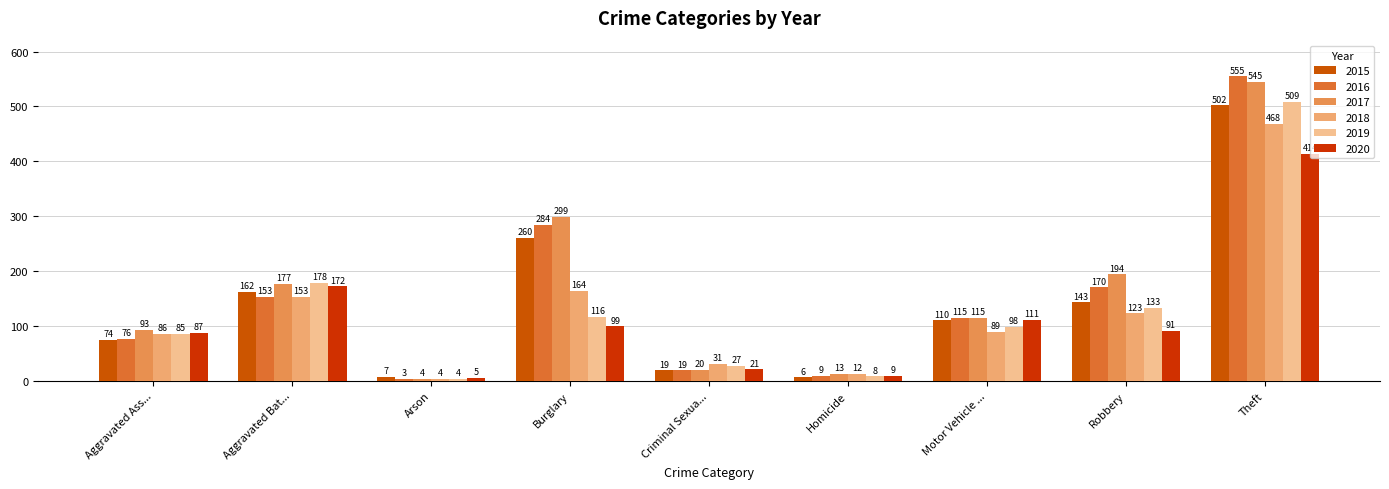

Where is 2016 nearest to the value 279?

Burglary